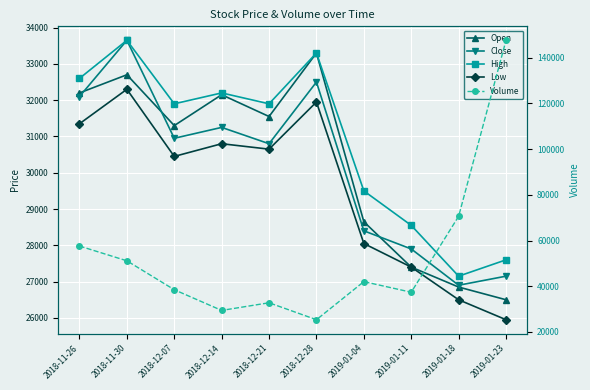

Reading right to left, what are all the values shown in this chart?

Open: 2019-01-23=26500	2019-01-18=26850	2019-01-11=27400	2019-01-04=28650	2018-12-28=33300	2018-12-21=31550	2018-12-14=32150	2018-12-07=31300	2018-11-30=32700	2018-11-26=32200
Close: 2019-01-23=27150	2019-01-18=26900	2019-01-11=27900	2019-01-04=28400	2018-12-28=32500	2018-12-21=30800	2018-12-14=31250	2018-12-07=30950	2018-11-30=33650	2018-11-26=32100
High: 2019-01-23=27600	2019-01-18=27150	2019-01-11=28550	2019-01-04=29500	2018-12-28=33300	2018-12-21=31900	2018-12-14=32200	2018-12-07=31900	2018-11-30=33650	2018-11-26=32600
Low: 2019-01-23=25950	2019-01-18=26500	2019-01-11=27400	2019-01-04=28050	2018-12-28=31950	2018-12-21=30650	2018-12-14=30800	2018-12-07=30450	2018-11-30=32300	2018-11-26=31350
Volume: 2019-01-23=147629	2019-01-18=70623	2019-01-11=37397	2019-01-04=42035	2018-12-28=25372	2018-12-21=32788	2018-12-14=29438	2018-12-07=38499	2018-11-30=51149	2018-11-26=57611